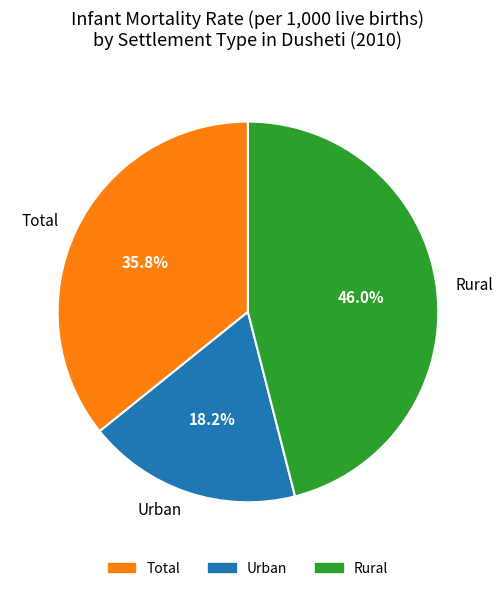

To the nearest percent, what is the average slice percentage?

33%